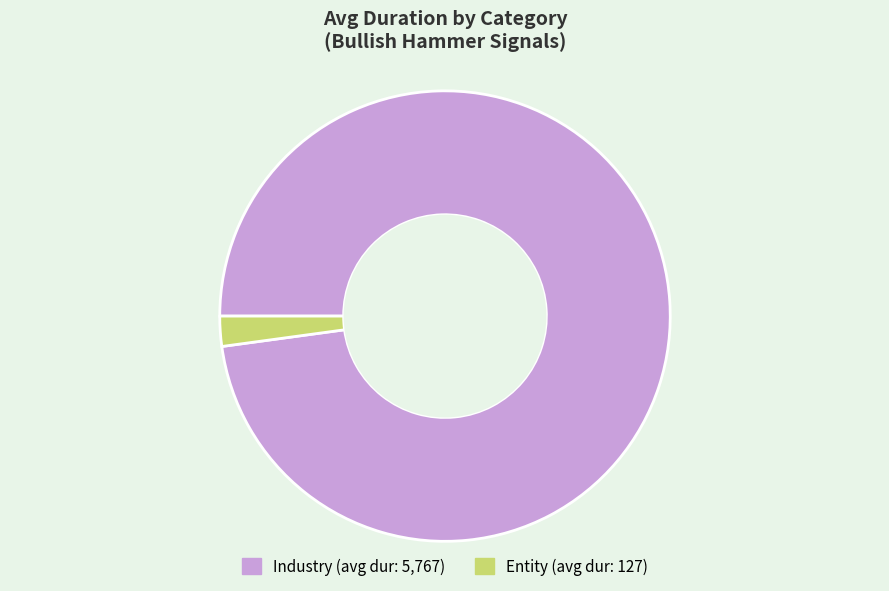

Is there a majority slice in this chart?

Yes